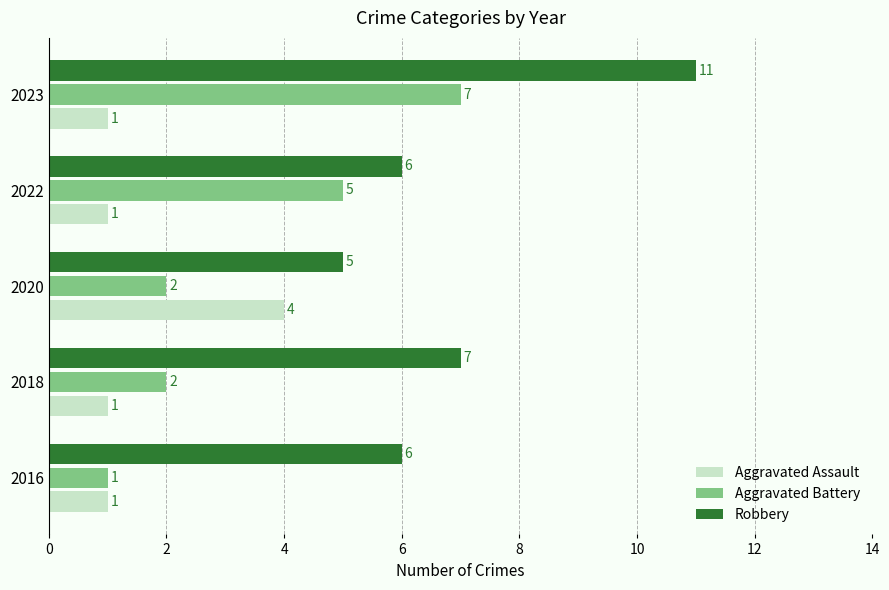

What is the maximum value shown in the chart?

11